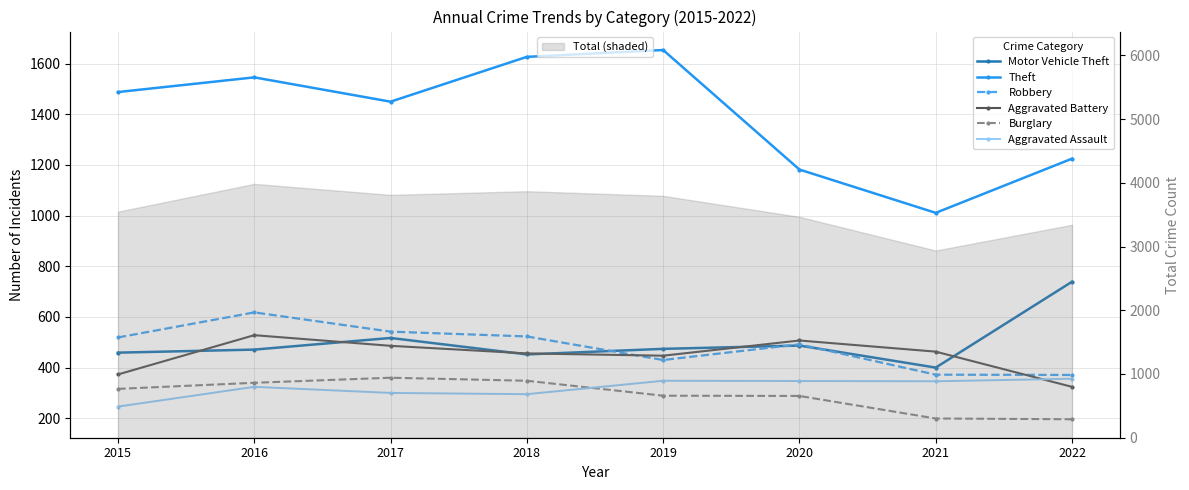

True or false: Robbery and Motor Vehicle Theft cross at least once.

True